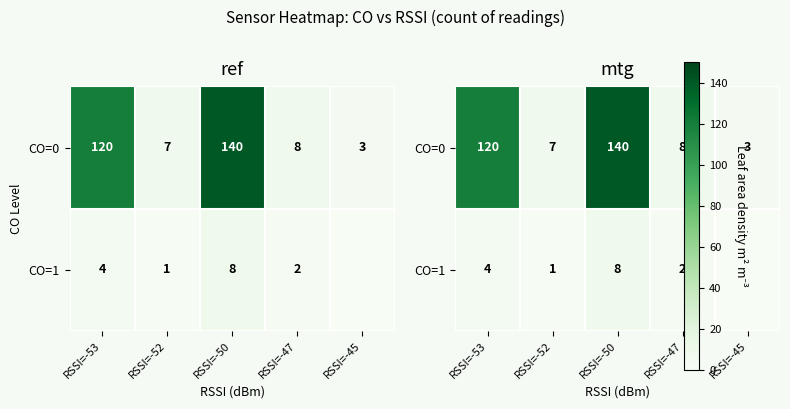

Rank the series by their maximum value, from lowest to highest.

CO=1, CO=0